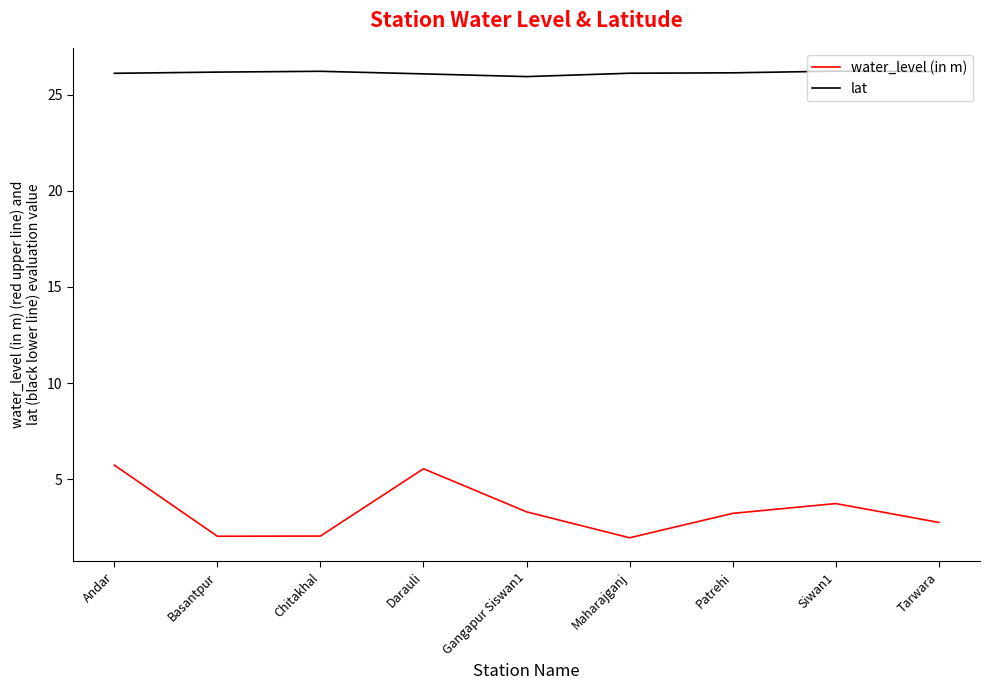

Rank the series by their average value, from lowest to highest.

water_level (in m), lat